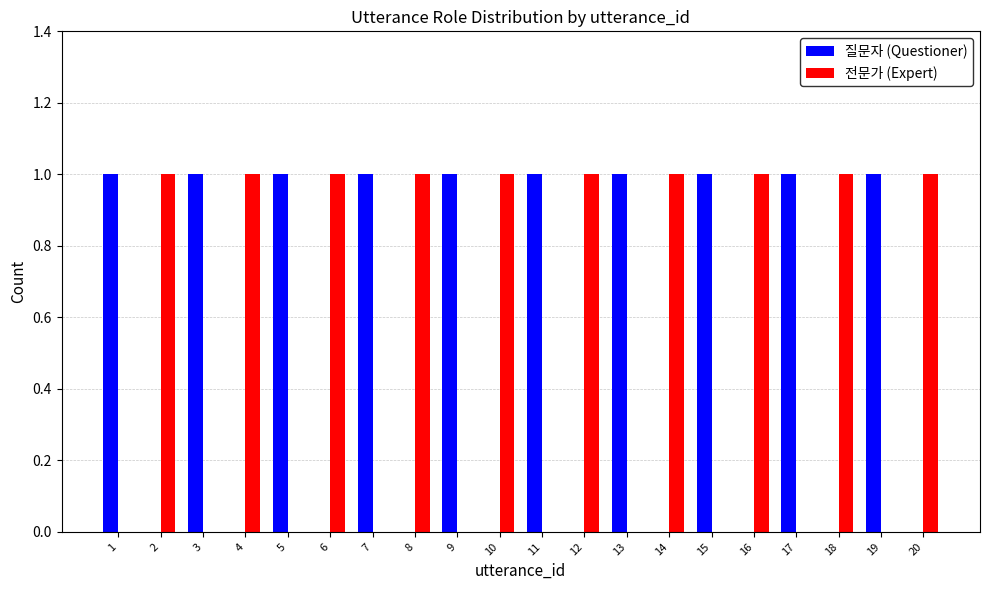

The 전문가 (Expert) series shows 0 at 6. True or false?

False